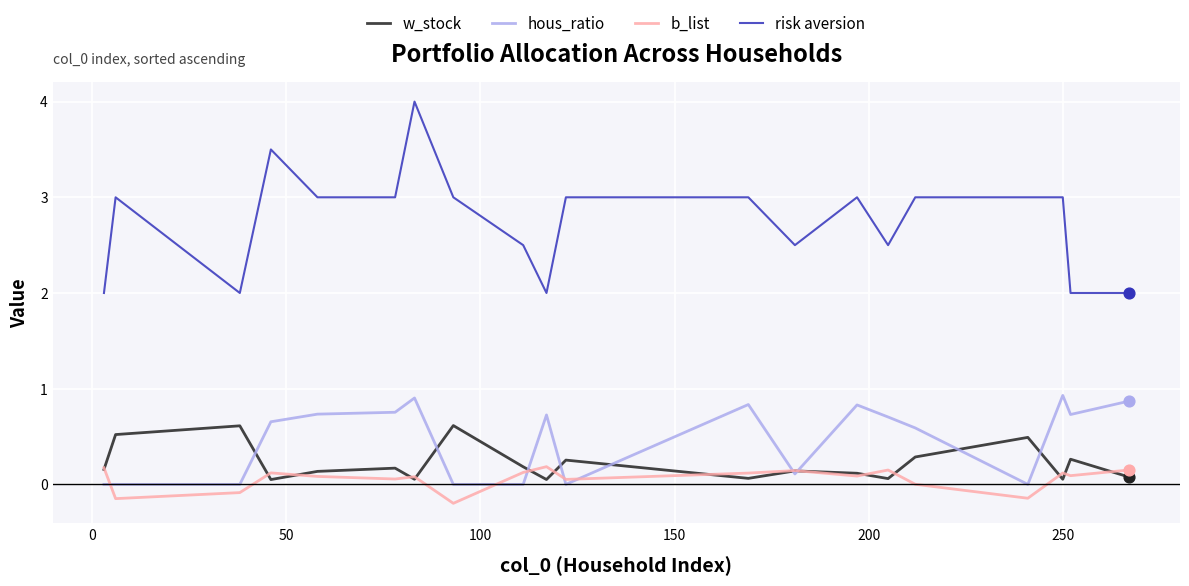

Which series has the largest total across all categories?

risk aversion